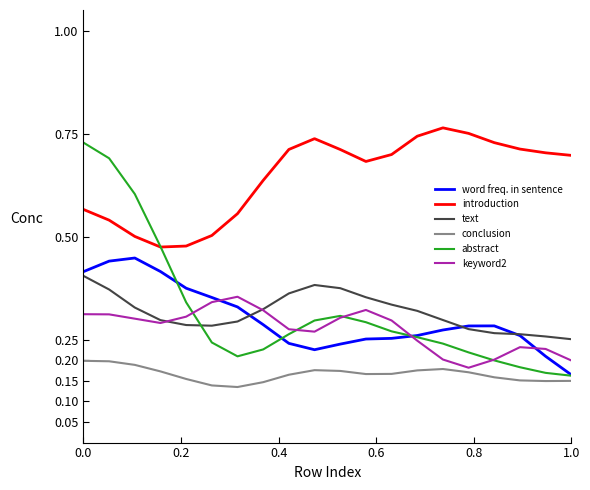

Which series has the largest total across all categories?

introduction